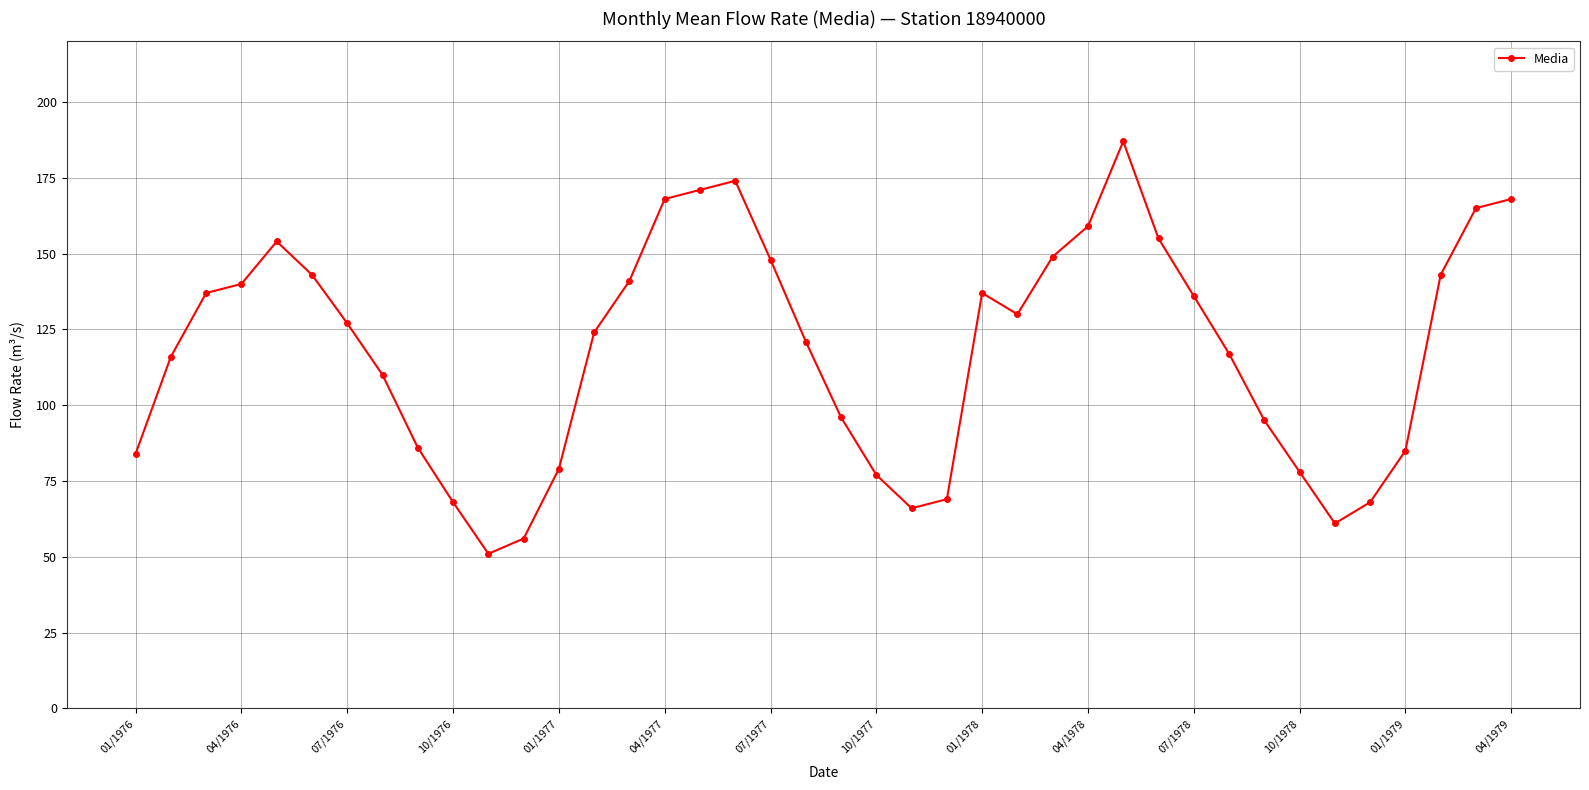

How many data points does each series have?

40